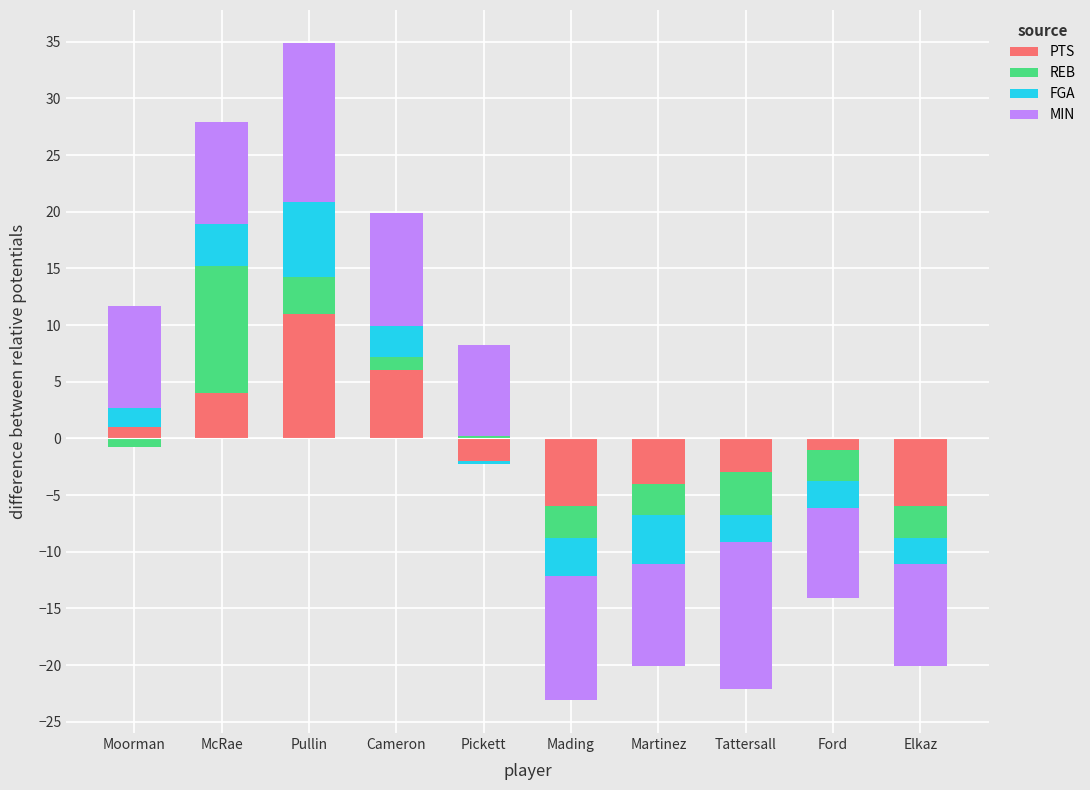

How many bars are there in total?

40